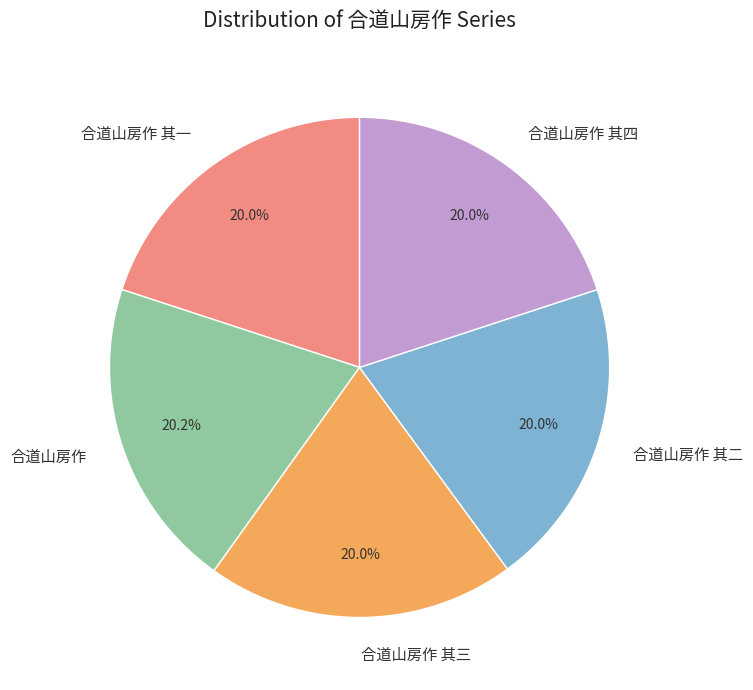

Approximately how many times larger is the value at 合道山房作 其三 compared to 合道山房作 其一?

1.0